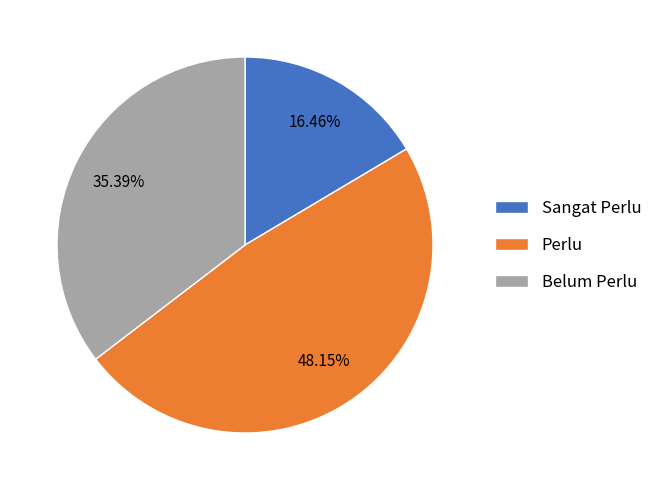

Which slice is the smallest?

Sangat Perlu